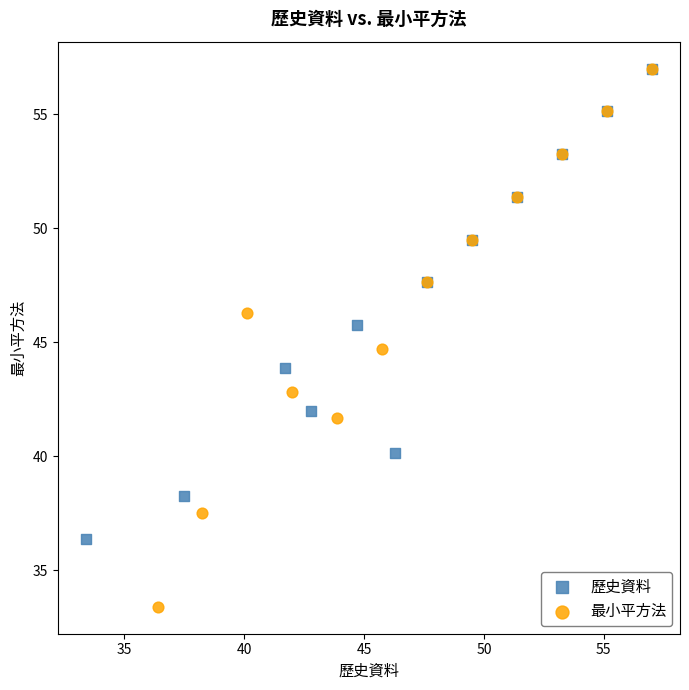

Which series has the widest spread of Y values?

最小平方法